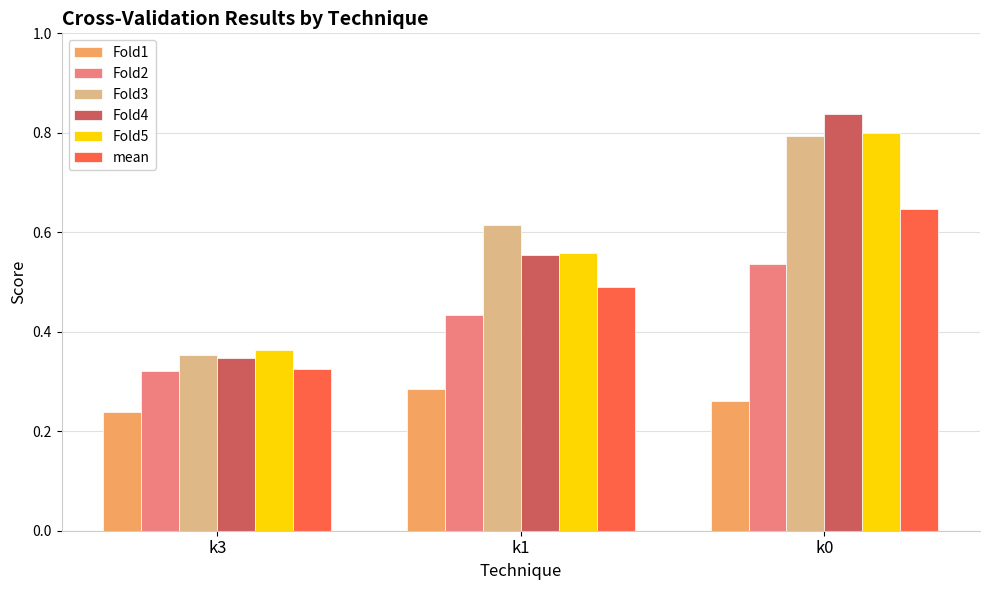

The Fold4 series shows 0.6 at k0. True or false?

False